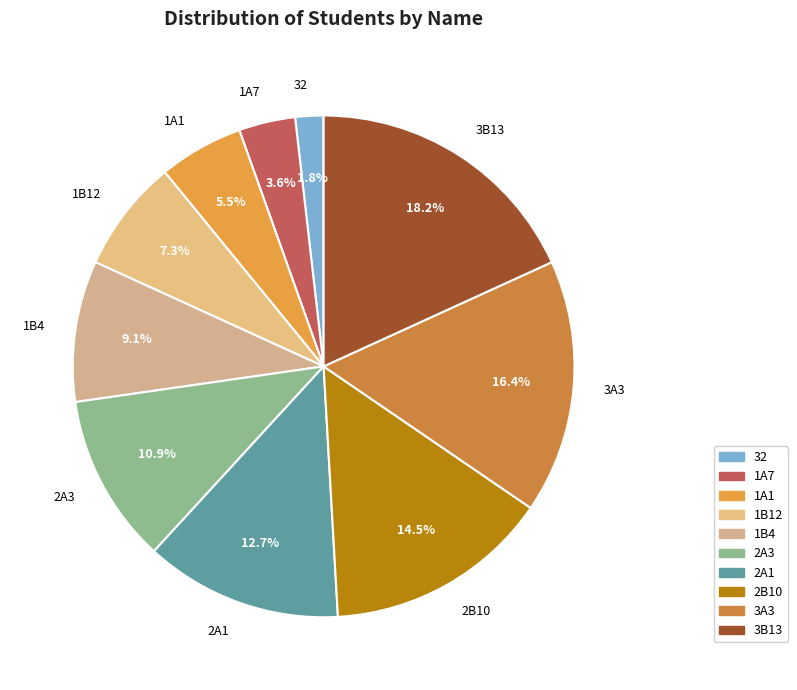

Does 2A1 account for over 50% of the chart?

No